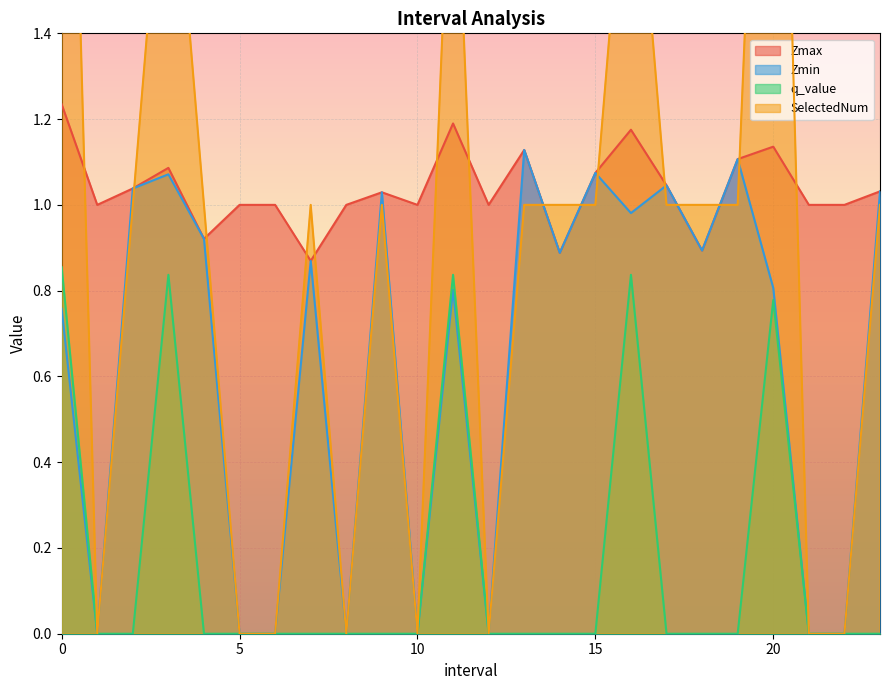

What is the average value of the q_value series?

0.2